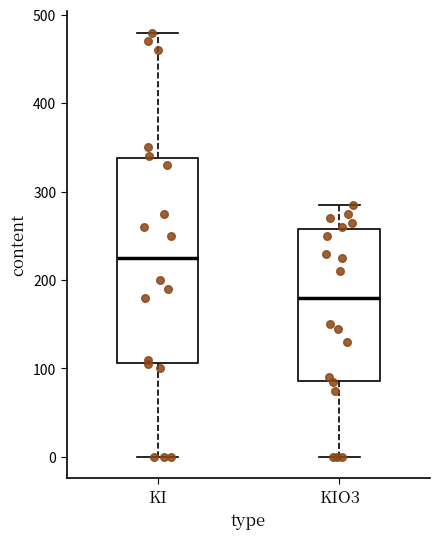

Where does the median line of the box for KIO3 sit on the y-axis? The values are not printed on the chart, so give them approximately, as read against the axis.

180